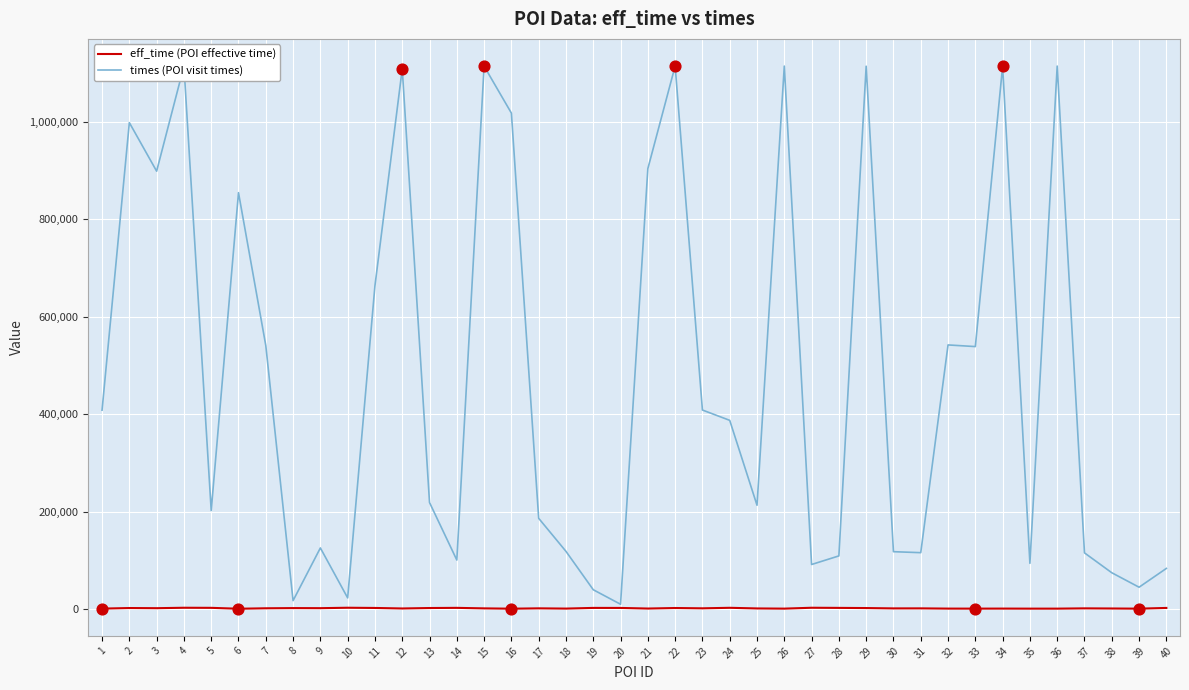

Which series has the largest total across all categories?

times (POI visit times)